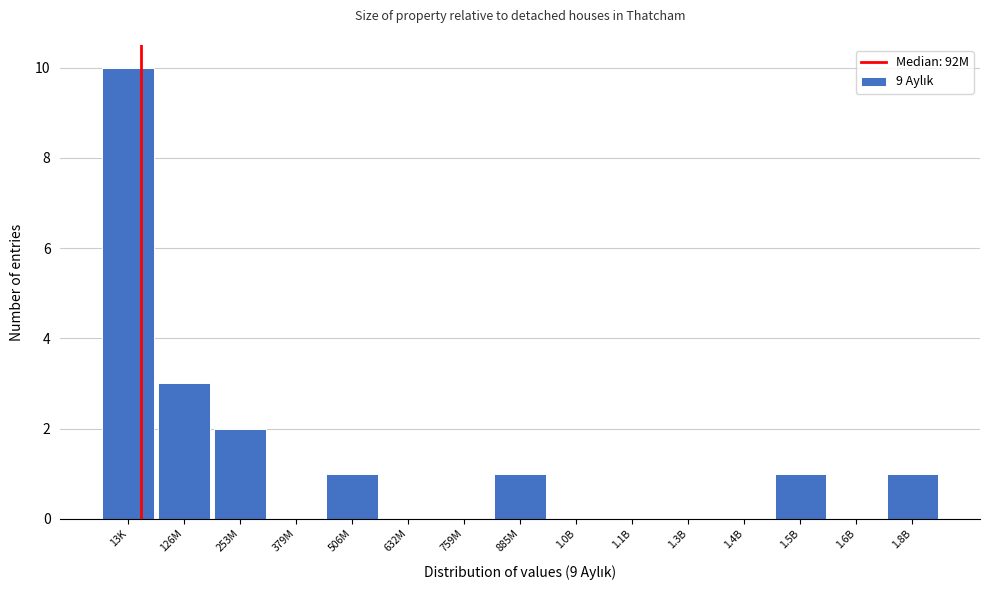

Reading left to right, what are all the values shown in this chart?

13K=10	126M=3	253M=2	379M=0	506M=1	632M=0	759M=0	885M=1	1.0B=0	1.1B=0	1.3B=0	1.4B=0	1.5B=1	1.6B=0	1.8B=1